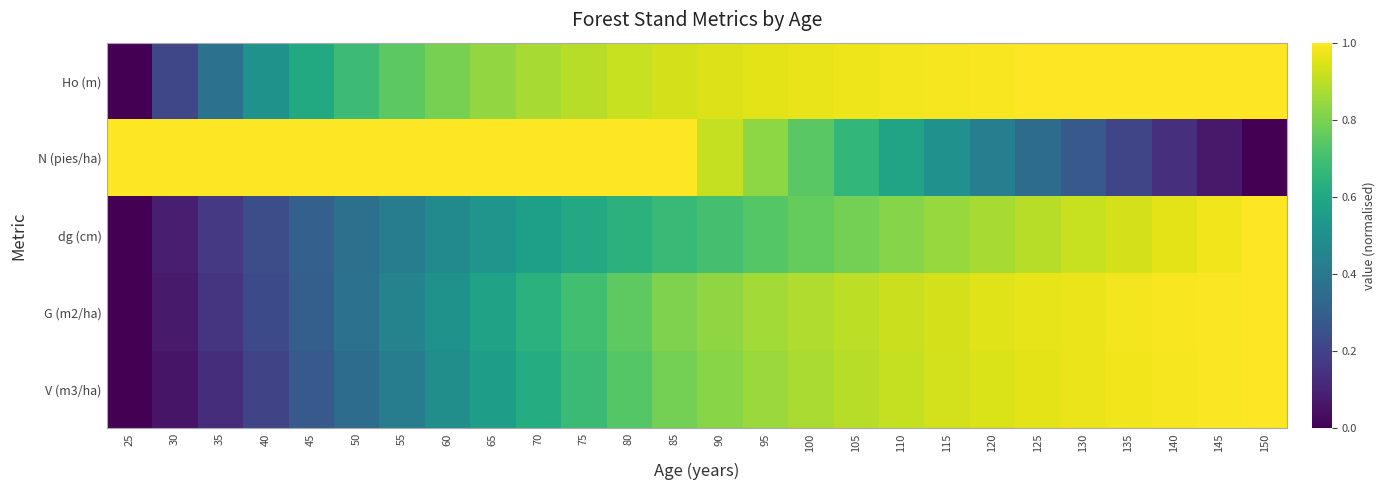

Reading left to right, what are all the values shown in this chart?

Ho (m): 25=0.0	30=0.2	35=0.4	40=0.5	45=0.6	50=0.7	55=0.7	60=0.8	65=0.8	70=0.9	75=0.9	80=0.9	85=0.9	90=0.9	95=1.0	100=1.0	105=1.0	110=1.0	115=1.0	120=1.0	125=1.0	130=1.0	135=1.0	140=1.0	145=1.0	150=1.0
N (pies/ha): 25=1.0	30=1.0	35=1.0	40=1.0	45=1.0	50=1.0	55=1.0	60=1.0	65=1.0	70=1.0	75=1.0	80=1.0	85=1.0	90=0.9	95=0.8	100=0.7	105=0.7	110=0.6	115=0.5	120=0.4	125=0.4	130=0.3	135=0.2	140=0.1	145=0.1	150=0.0
dg (cm): 25=0.0	30=0.1	35=0.2	40=0.2	45=0.3	50=0.4	55=0.4	60=0.5	65=0.5	70=0.6	75=0.6	80=0.6	85=0.7	90=0.7	95=0.7	100=0.8	105=0.8	110=0.8	115=0.8	120=0.9	125=0.9	130=0.9	135=0.9	140=1.0	145=1.0	150=1.0
G (m2/ha): 25=0.0	30=0.1	35=0.1	40=0.2	45=0.3	50=0.4	55=0.4	60=0.5	65=0.6	70=0.6	75=0.7	80=0.8	85=0.8	90=0.8	95=0.9	100=0.9	105=0.9	110=0.9	115=0.9	120=0.9	125=1.0	130=1.0	135=1.0	140=1.0	145=1.0	150=1.0
V (m3/ha): 25=0.0	30=0.1	35=0.1	40=0.2	45=0.3	50=0.4	55=0.4	60=0.5	65=0.6	70=0.6	75=0.7	80=0.7	85=0.8	90=0.8	95=0.8	100=0.9	105=0.9	110=0.9	115=0.9	120=0.9	125=1.0	130=1.0	135=1.0	140=1.0	145=1.0	150=1.0